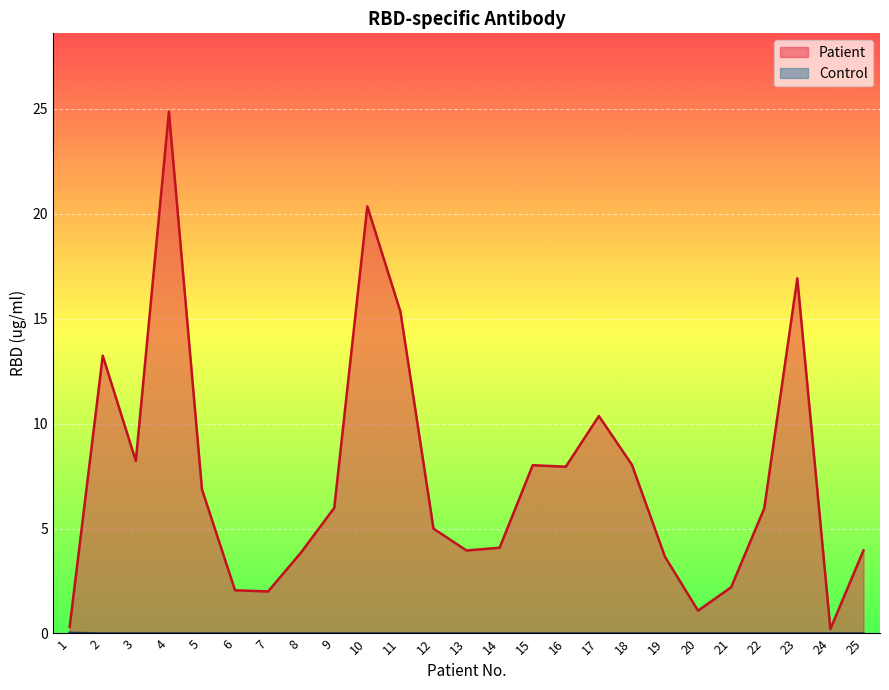

Which series has the largest total across all categories?

Patient